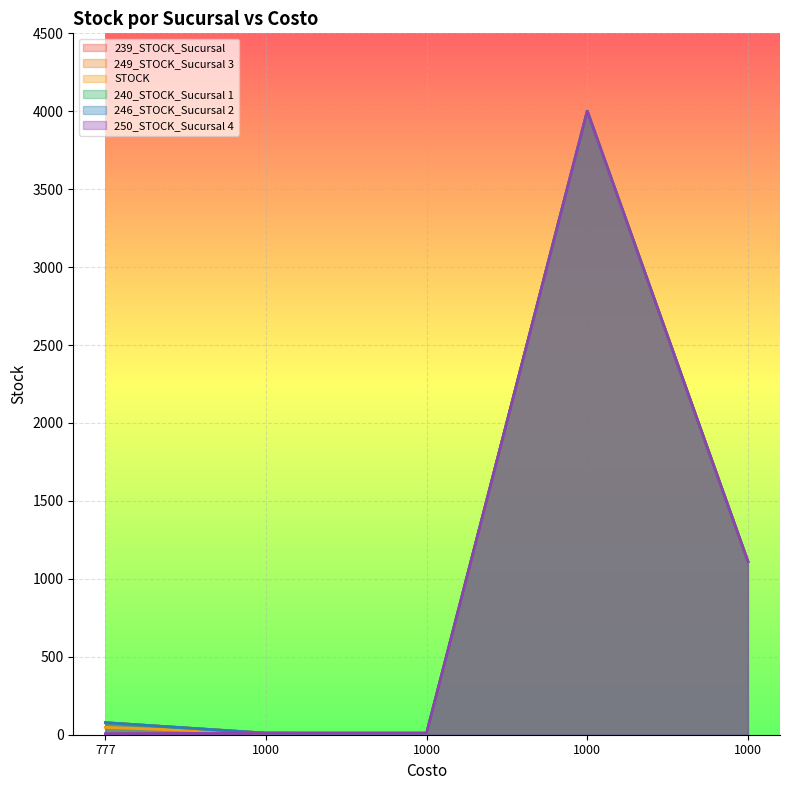

Is it true that 246_STOCK_Sucursal 2 equals 1692 at 1000?

False